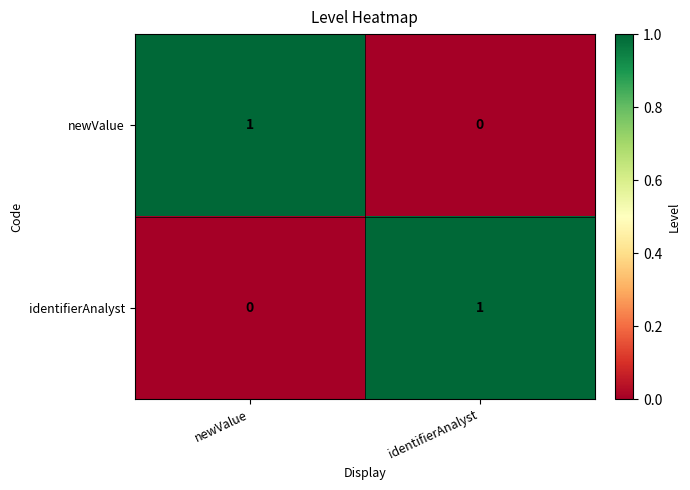

What is the greatest value displayed?

1